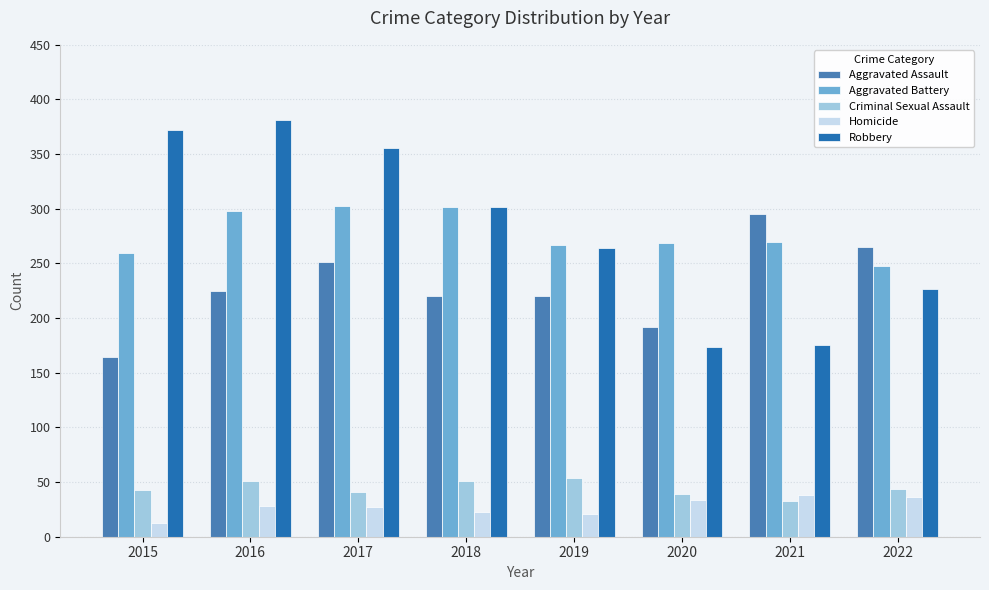

What is the difference between the maximum and second lowest values in the Homicide series?

17